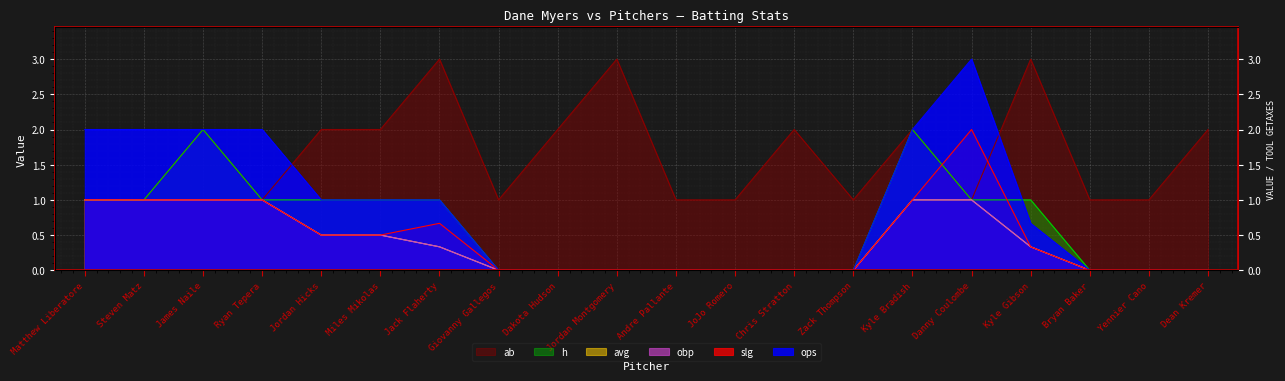

Reading left to right, transcribe all the data shown in this chart.

ops: Matthew Liberatore=2.0	Steven Matz=2.0	James Naile=2.0	Ryan Tepera=2.0	Jordan Hicks=1.0	Miles Mikolas=1.0	Jack Flaherty=1.0	Giovanny Gallegos=0.0	Dakota Hudson=0.0	Jordan Montgomery=0.0	Andre Pallante=0.0	JoJo Romero=0.0	Chris Stratton=0.0	Zack Thompson=0.0	Kyle Bradish=2.0	Danny Coulombe=3.0	Kyle Gibson=0.7	Bryan Baker=0.0	Yennier Cano=0.0	Dean Kremer=0.0
slg: Matthew Liberatore=1.0	Steven Matz=1.0	James Naile=1.0	Ryan Tepera=1.0	Jordan Hicks=0.5	Miles Mikolas=0.5	Jack Flaherty=0.7	Giovanny Gallegos=0.0	Dakota Hudson=0.0	Jordan Montgomery=0.0	Andre Pallante=0.0	JoJo Romero=0.0	Chris Stratton=0.0	Zack Thompson=0.0	Kyle Bradish=1.0	Danny Coulombe=2.0	Kyle Gibson=0.3	Bryan Baker=0.0	Yennier Cano=0.0	Dean Kremer=0.0
obp: Matthew Liberatore=1.0	Steven Matz=1.0	James Naile=1.0	Ryan Tepera=1.0	Jordan Hicks=0.5	Miles Mikolas=0.5	Jack Flaherty=0.3	Giovanny Gallegos=0.0	Dakota Hudson=0.0	Jordan Montgomery=0.0	Andre Pallante=0.0	JoJo Romero=0.0	Chris Stratton=0.0	Zack Thompson=0.0	Kyle Bradish=1.0	Danny Coulombe=1.0	Kyle Gibson=0.3	Bryan Baker=0.0	Yennier Cano=0.0	Dean Kremer=0.0
avg: Matthew Liberatore=1.0	Steven Matz=1.0	James Naile=1.0	Ryan Tepera=1.0	Jordan Hicks=0.5	Miles Mikolas=0.5	Jack Flaherty=0.3	Giovanny Gallegos=0.0	Dakota Hudson=0.0	Jordan Montgomery=0.0	Andre Pallante=0.0	JoJo Romero=0.0	Chris Stratton=0.0	Zack Thompson=0.0	Kyle Bradish=1.0	Danny Coulombe=1.0	Kyle Gibson=0.3	Bryan Baker=0.0	Yennier Cano=0.0	Dean Kremer=0.0
ab: Matthew Liberatore=1.0	Steven Matz=1.0	James Naile=2.0	Ryan Tepera=1.0	Jordan Hicks=2.0	Miles Mikolas=2.0	Jack Flaherty=3.0	Giovanny Gallegos=1.0	Dakota Hudson=2.0	Jordan Montgomery=3.0	Andre Pallante=1.0	JoJo Romero=1.0	Chris Stratton=2.0	Zack Thompson=1.0	Kyle Bradish=2.0	Danny Coulombe=1.0	Kyle Gibson=3.0	Bryan Baker=1.0	Yennier Cano=1.0	Dean Kremer=2.0
h: Matthew Liberatore=1.0	Steven Matz=1.0	James Naile=2.0	Ryan Tepera=1.0	Jordan Hicks=1.0	Miles Mikolas=1.0	Jack Flaherty=1.0	Giovanny Gallegos=0.0	Dakota Hudson=0.0	Jordan Montgomery=0.0	Andre Pallante=0.0	JoJo Romero=0.0	Chris Stratton=0.0	Zack Thompson=0.0	Kyle Bradish=2.0	Danny Coulombe=1.0	Kyle Gibson=1.0	Bryan Baker=0.0	Yennier Cano=0.0	Dean Kremer=0.0